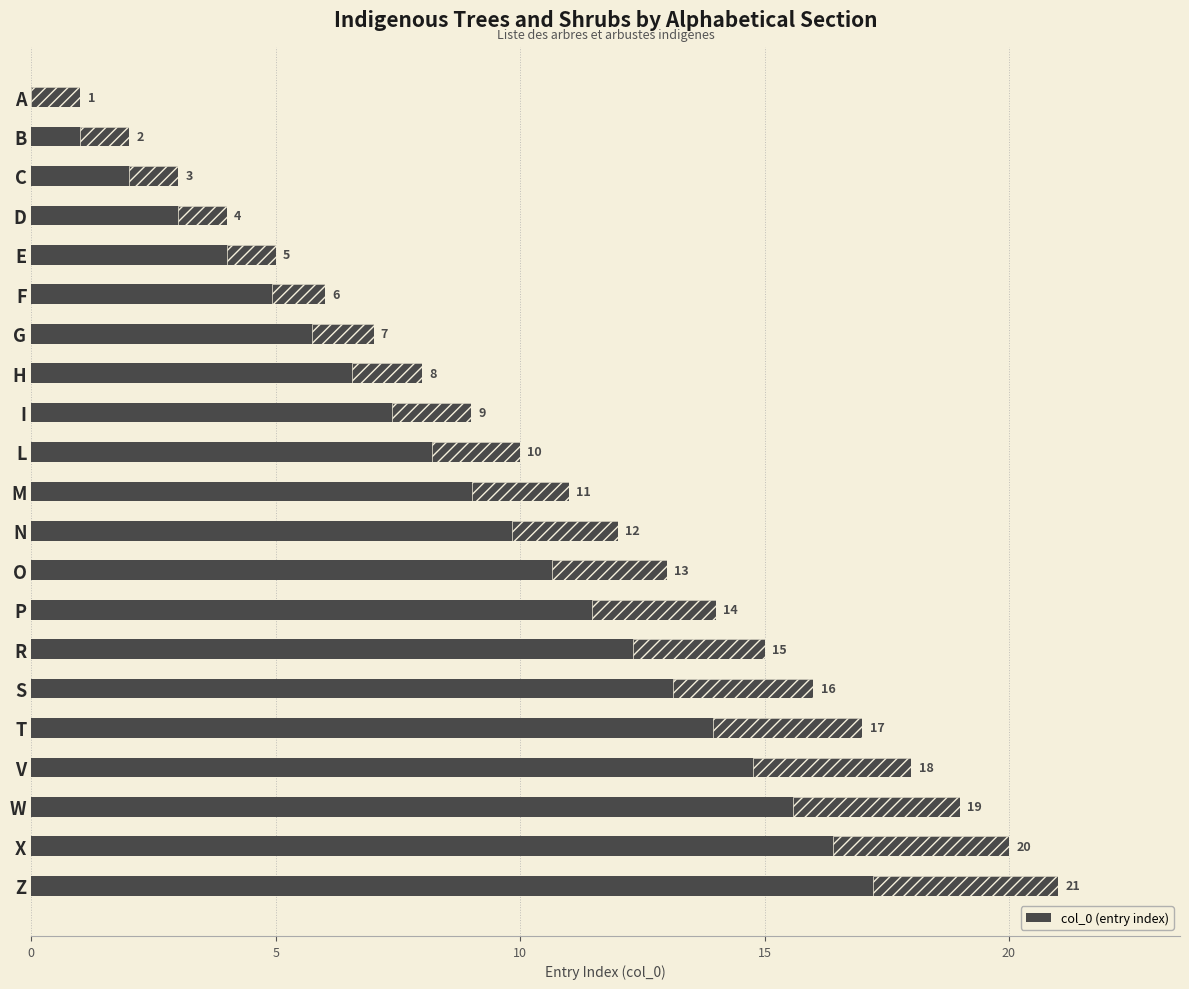

Does the chart contain any negative values?

No